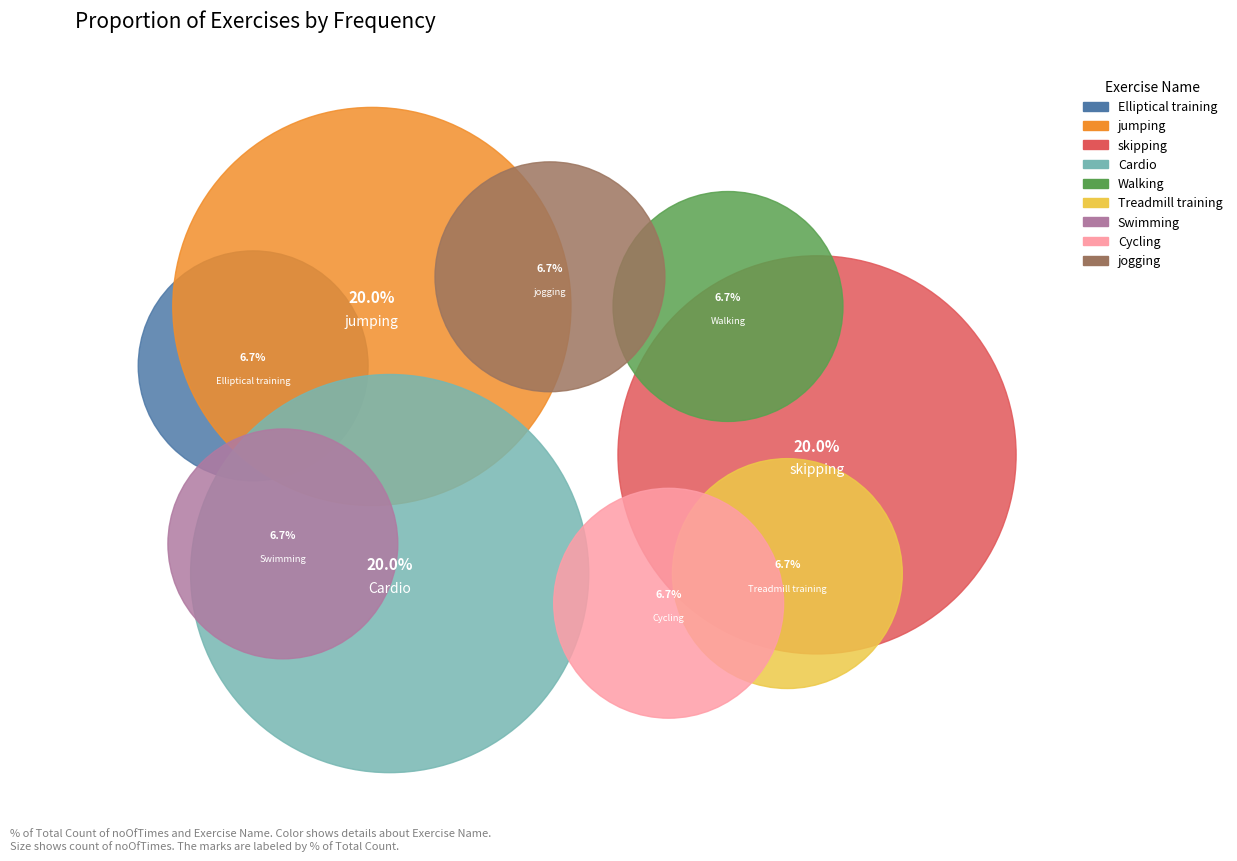

Do Walking and Swimming together represent more than half of the pie?

No